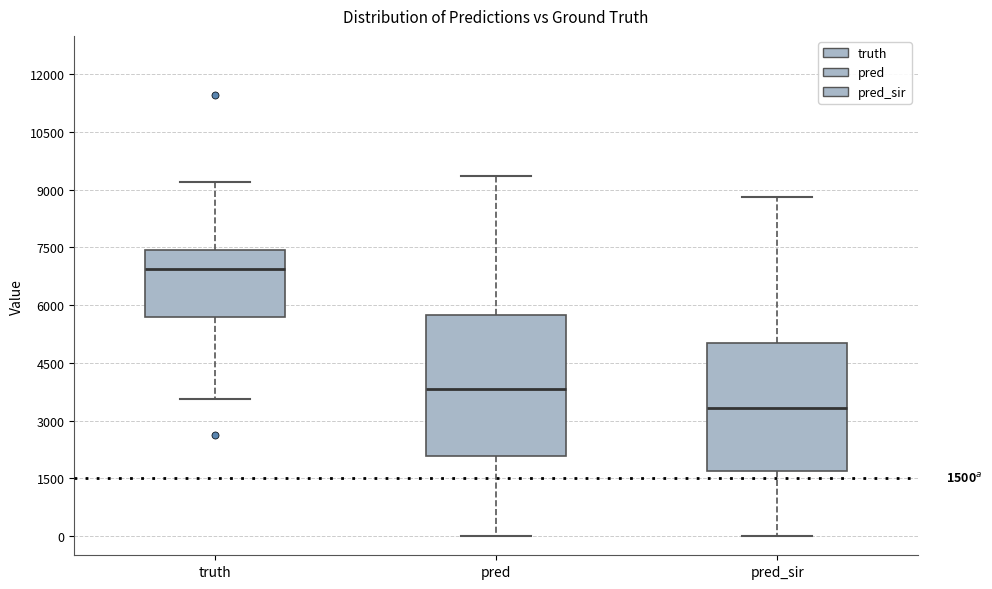

Which box has the lowest median line?

pred_sir